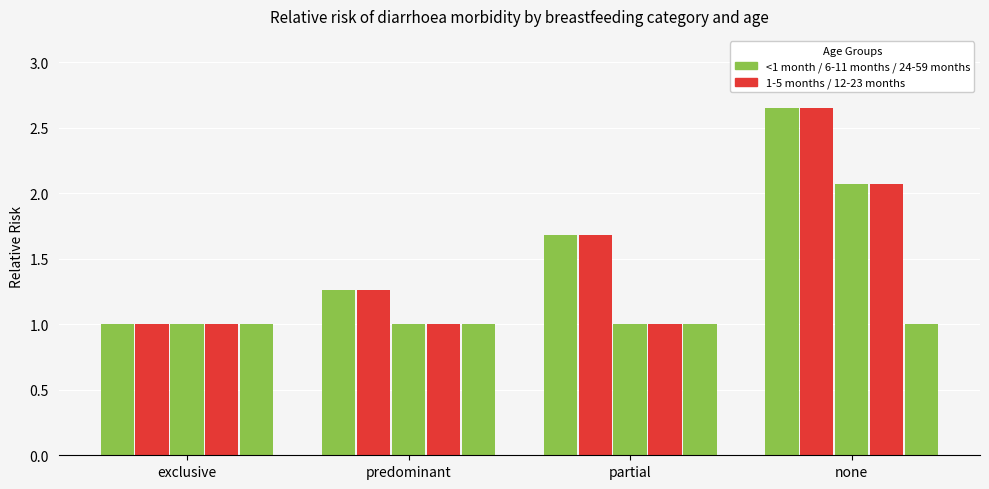

Reading right to left, what are all the values shown in this chart?

<1 month: 2.6	1.7	1.3	1.0
1-5 months: 2.6	1.7	1.3	1.0
6-11 months: 2.1	1.0	1.0	1.0
12-23 months: 2.1	1.0	1.0	1.0
24-59 months: 1.0	1.0	1.0	1.0